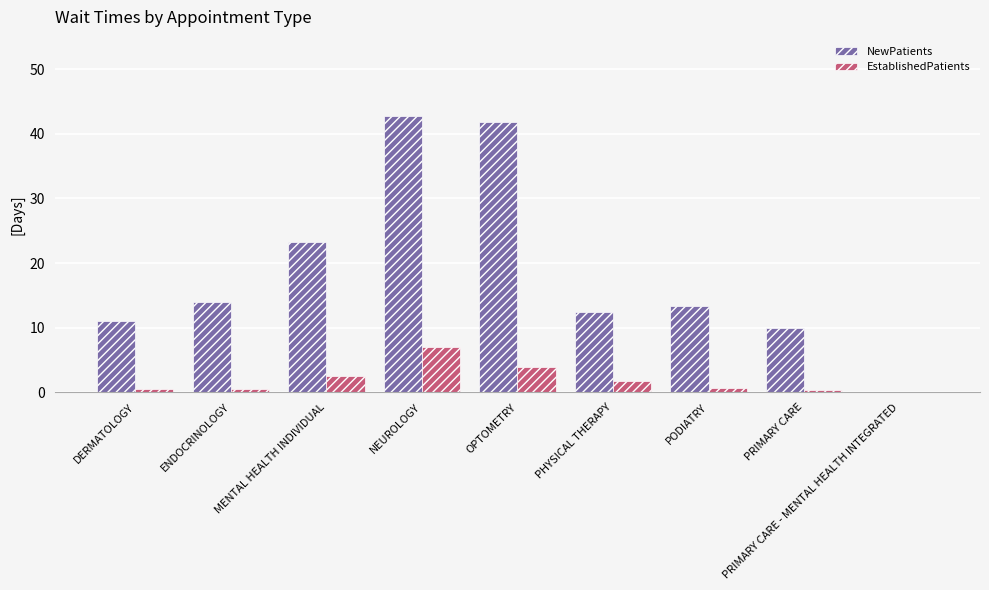

Are the bars grouped side by side (vs. stacked)?

Yes